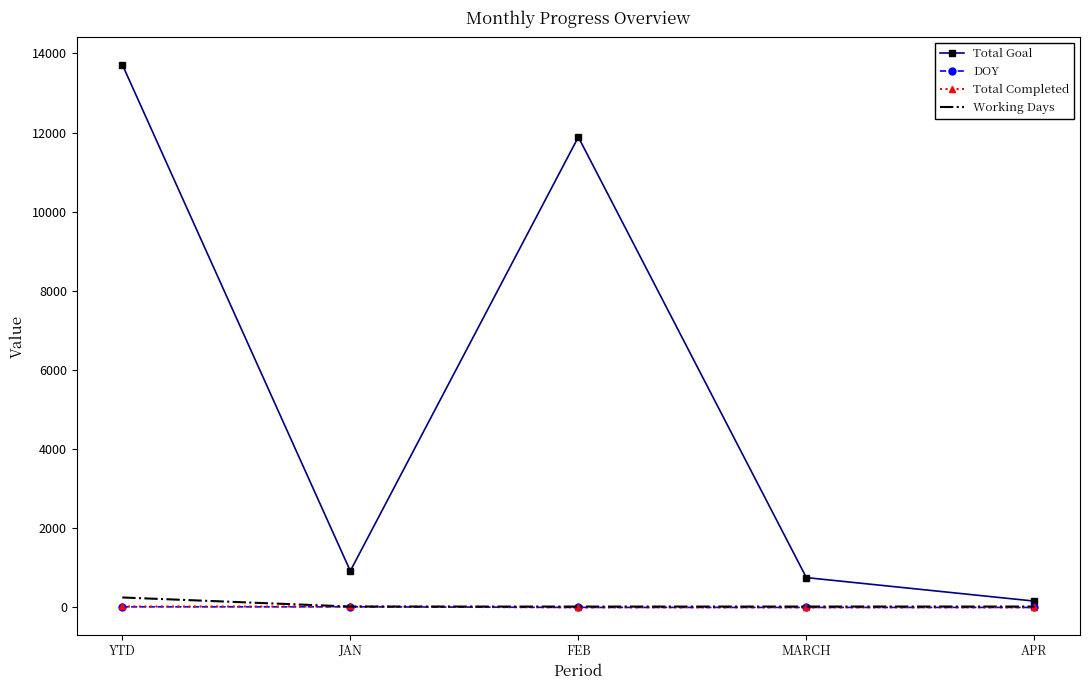

List the labels in order of Total Goal value, smallest first.

APR, MARCH, JAN, FEB, YTD